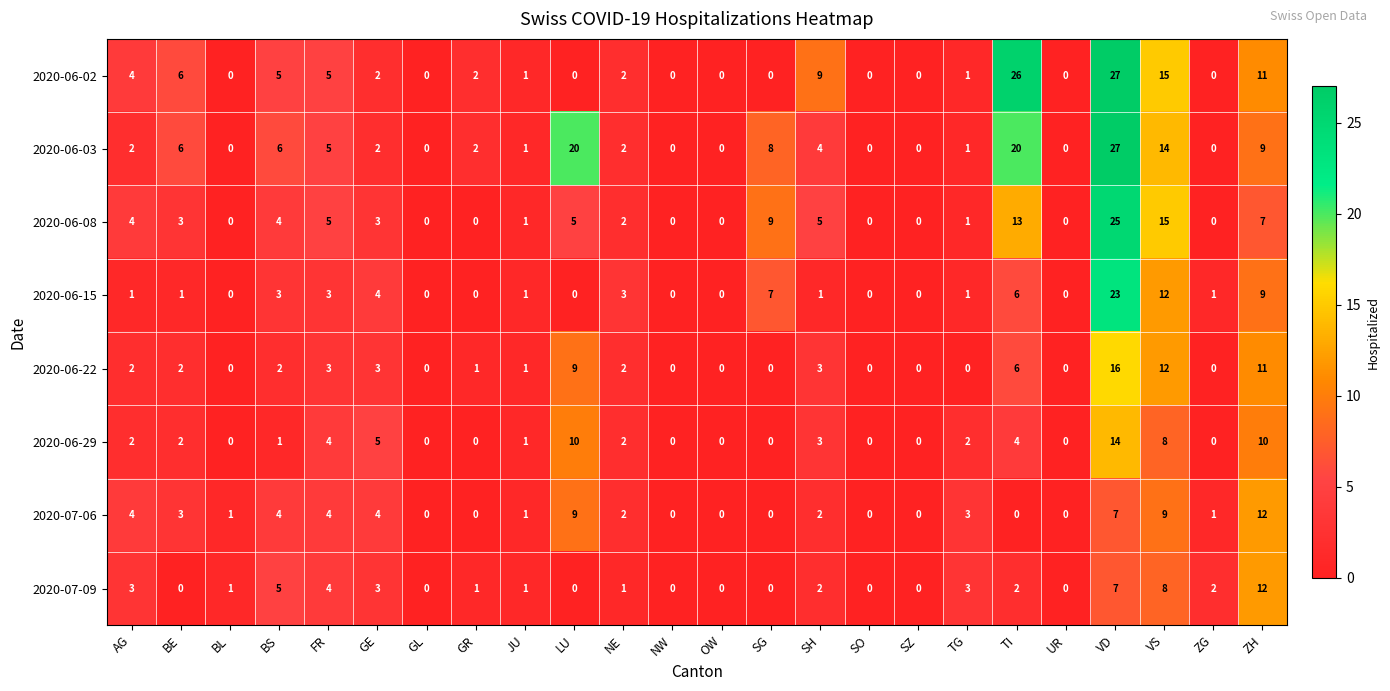

What is the total value across all series at BS?

30